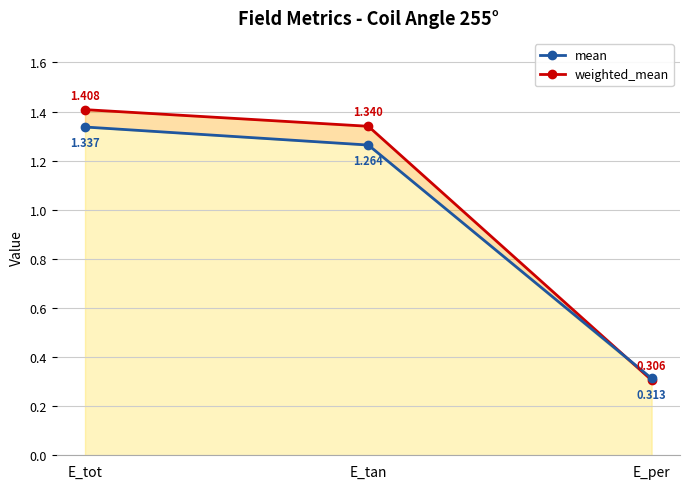

What is the maximum value shown in the chart?

1.4